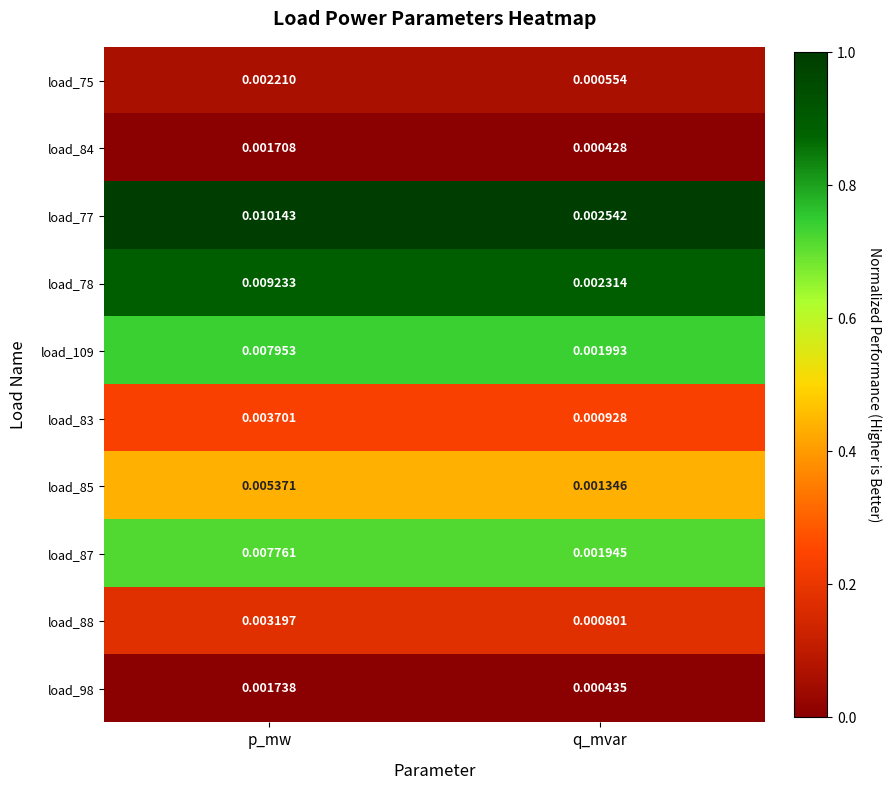

At which label is load_88 closest to 0?

q_mvar